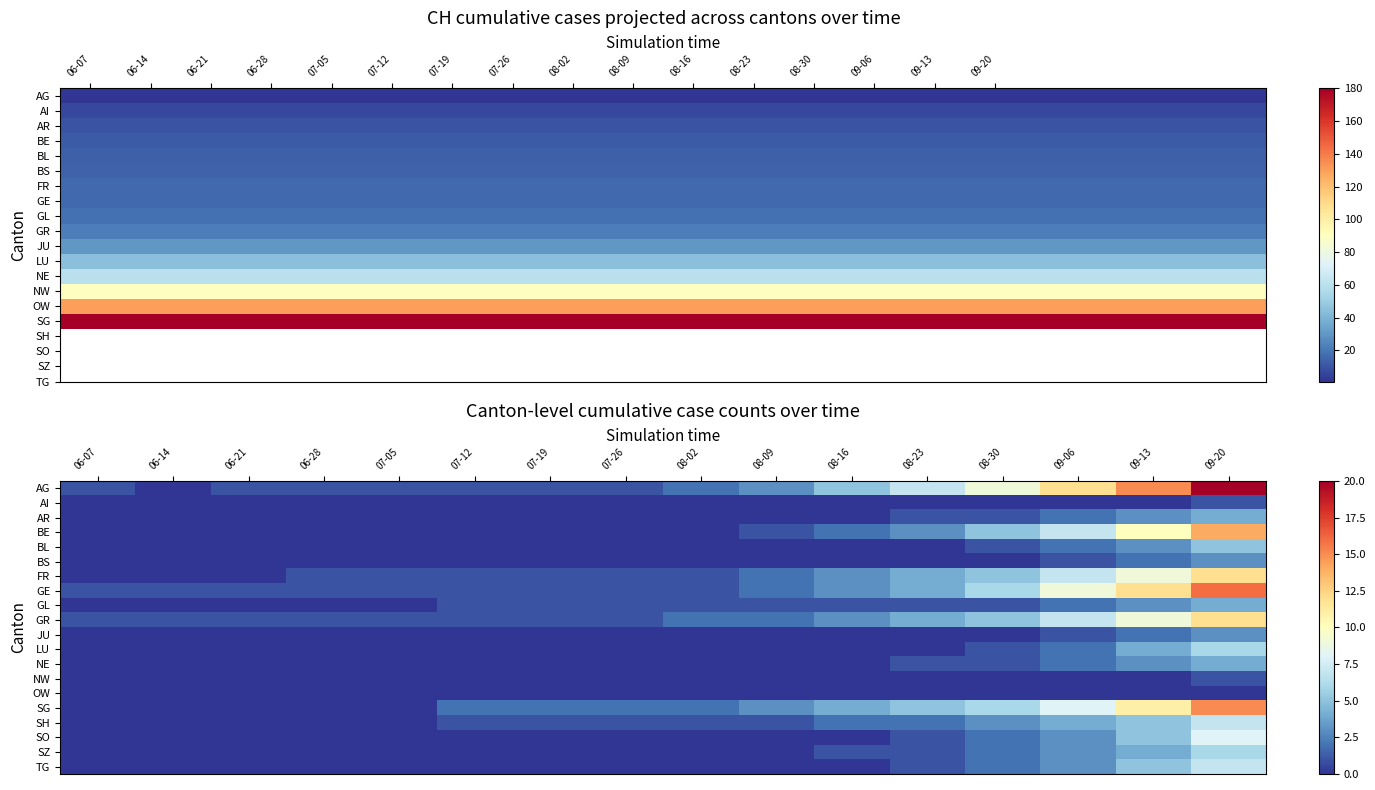

True or false: BS has a value of -2 at 06-28.

False